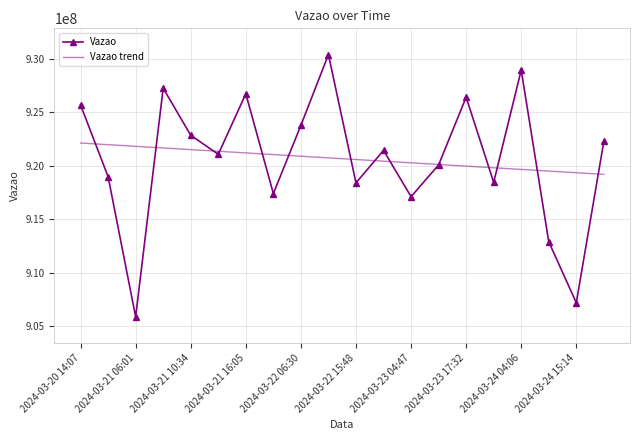

Which series has the largest range (max minus min)?

Vazao